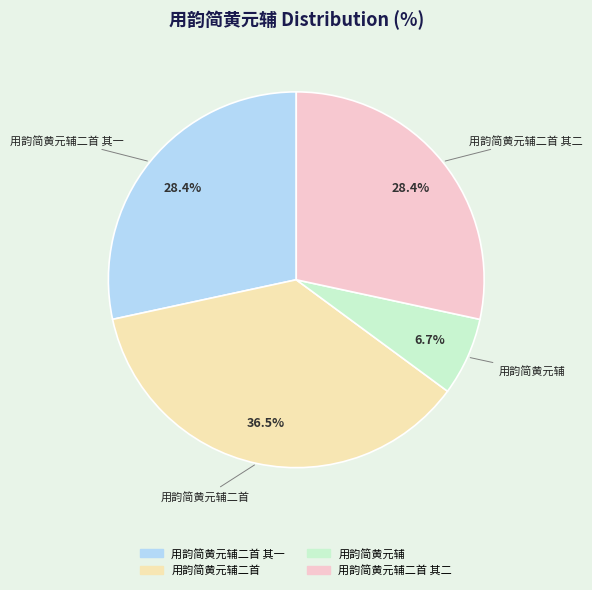

Is there any slice that represents more than half of the pie?

No